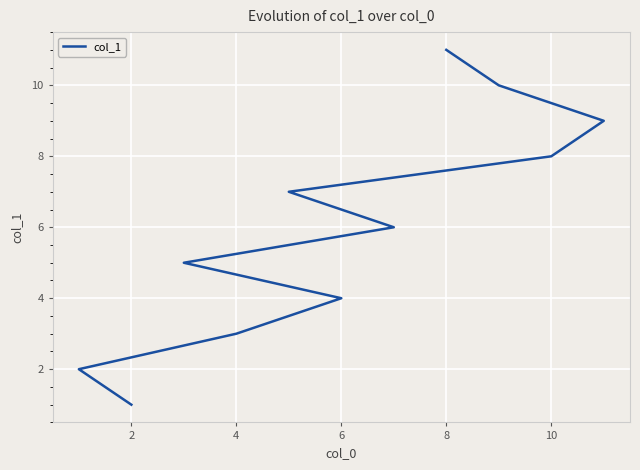

What is the average value?

6